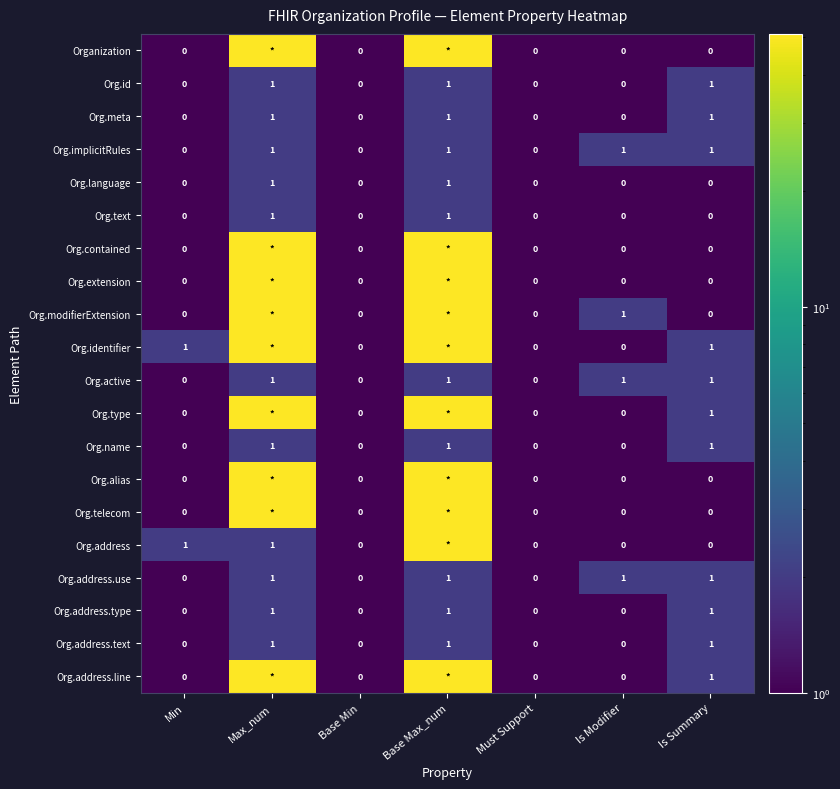

What is the sum of all Org.meta values?

3